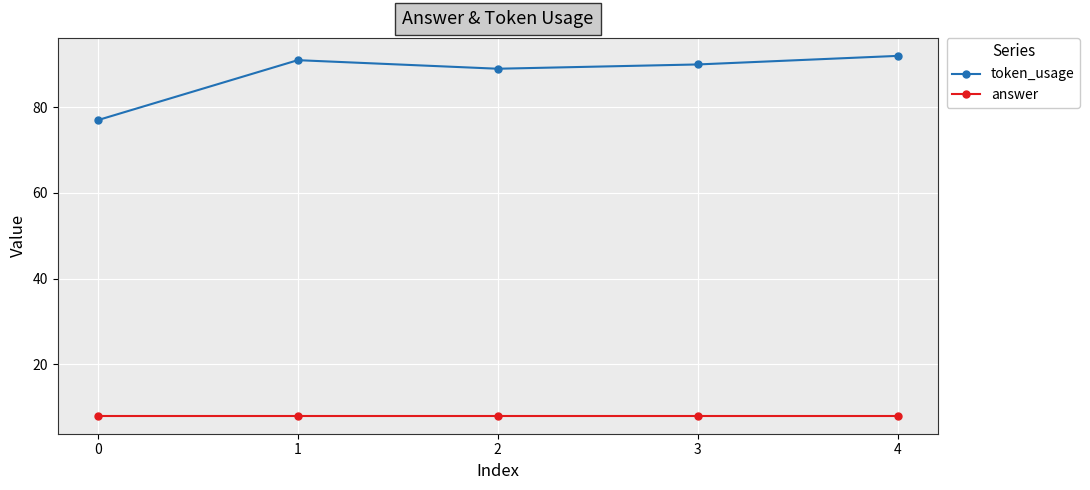

True or false: answer and token_usage cross at least once.

False